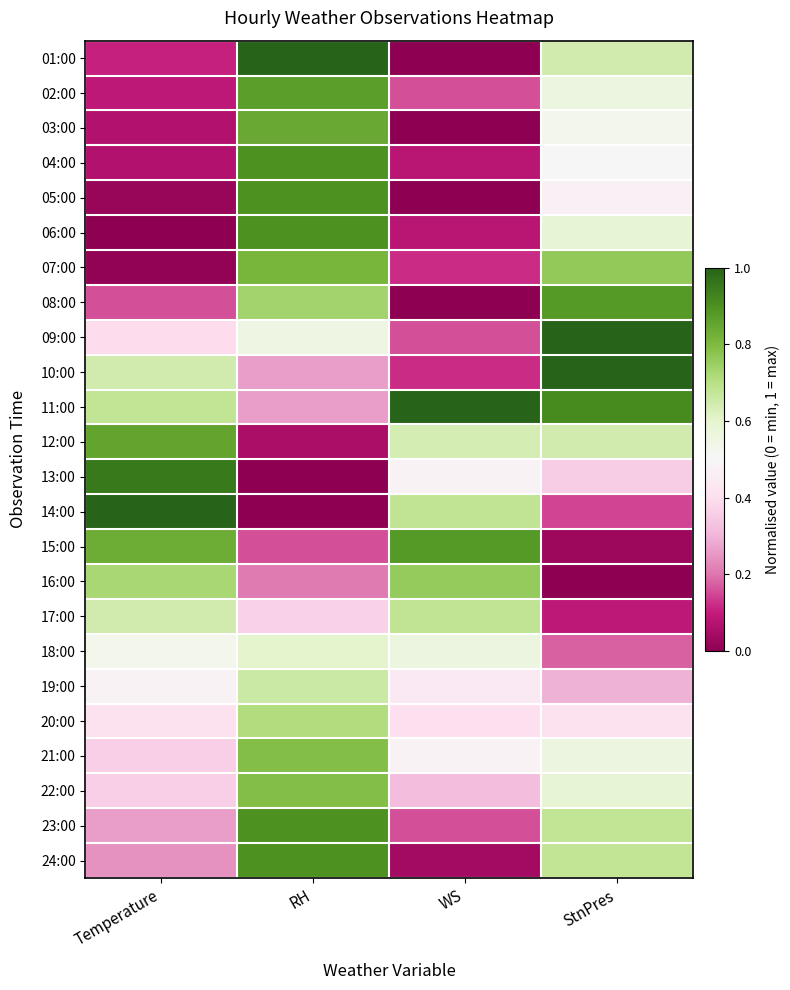

At which category is the sum across all series the highest?

RH